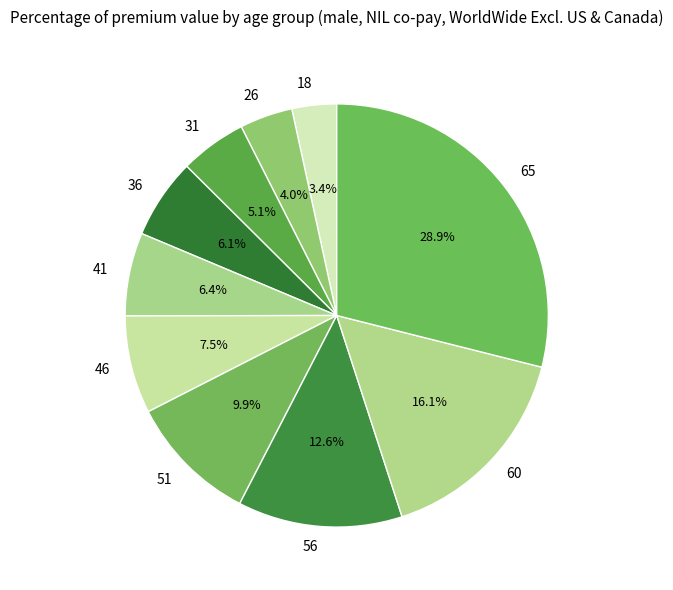

What percentage do 51 and 31 together represent?

15.0%